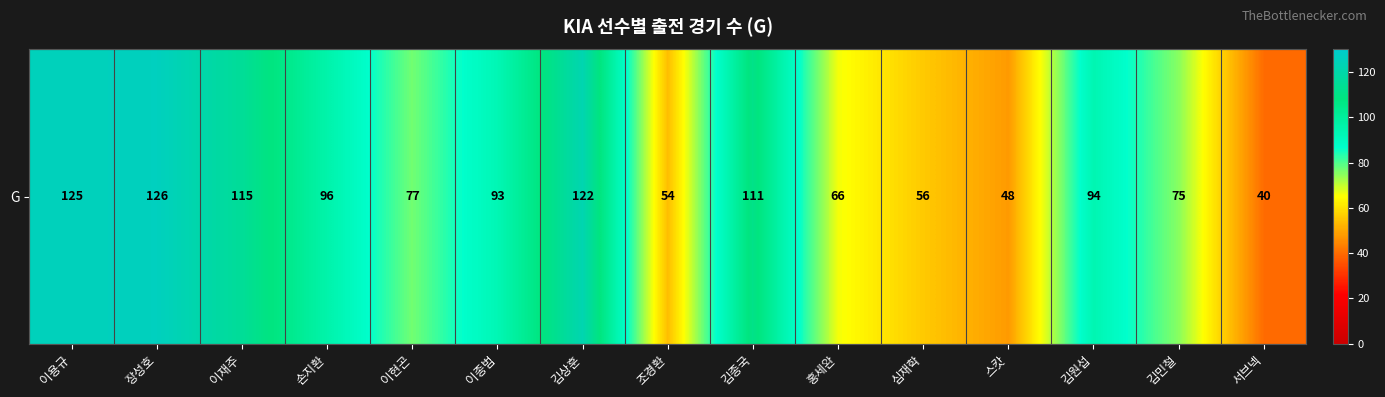

Reading left to right, list all the values displayed in this chart.

이용규=125	장성호=126	이재주=115	손지환=96	이현곤=77	이종범=93	김상훈=122	조경환=54	김종국=111	홍세완=66	심재학=56	스캇=48	김원섭=94	김민철=75	서브넥=40